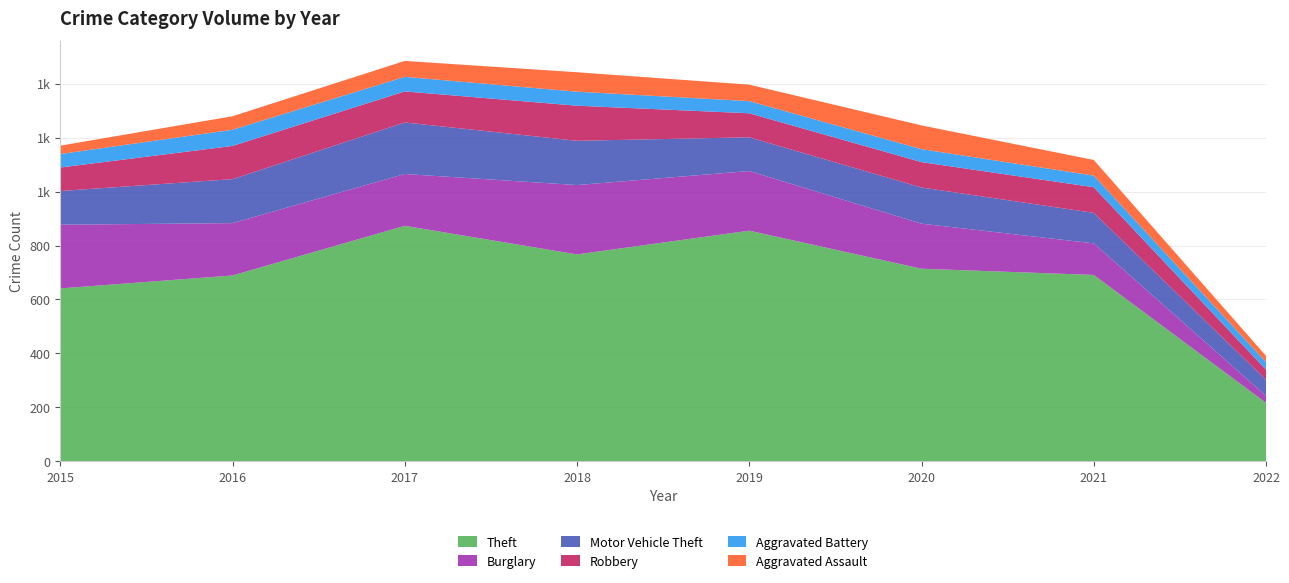

Reading left to right, what are all the values shown in this chart?

Theft: 2015=641	2016=689	2017=873	2018=767	2019=855	2020=714	2021=691	2022=217
Burglary: 2015=236	2016=194	2017=192	2018=257	2019=221	2020=167	2021=117	2022=26
Motor Vehicle Theft: 2015=125	2016=163	2017=191	2018=164	2019=125	2020=134	2021=113	2022=60
Robbery: 2015=87	2016=123	2017=115	2018=130	2019=89	2020=94	2021=95	2022=37
Aggravated Battery: 2015=50	2016=60	2017=54	2018=52	2019=45	2020=48	2021=43	2022=28
Aggravated Assault: 2015=31	2016=50	2017=59	2018=72	2019=61	2020=88	2021=58	2022=23